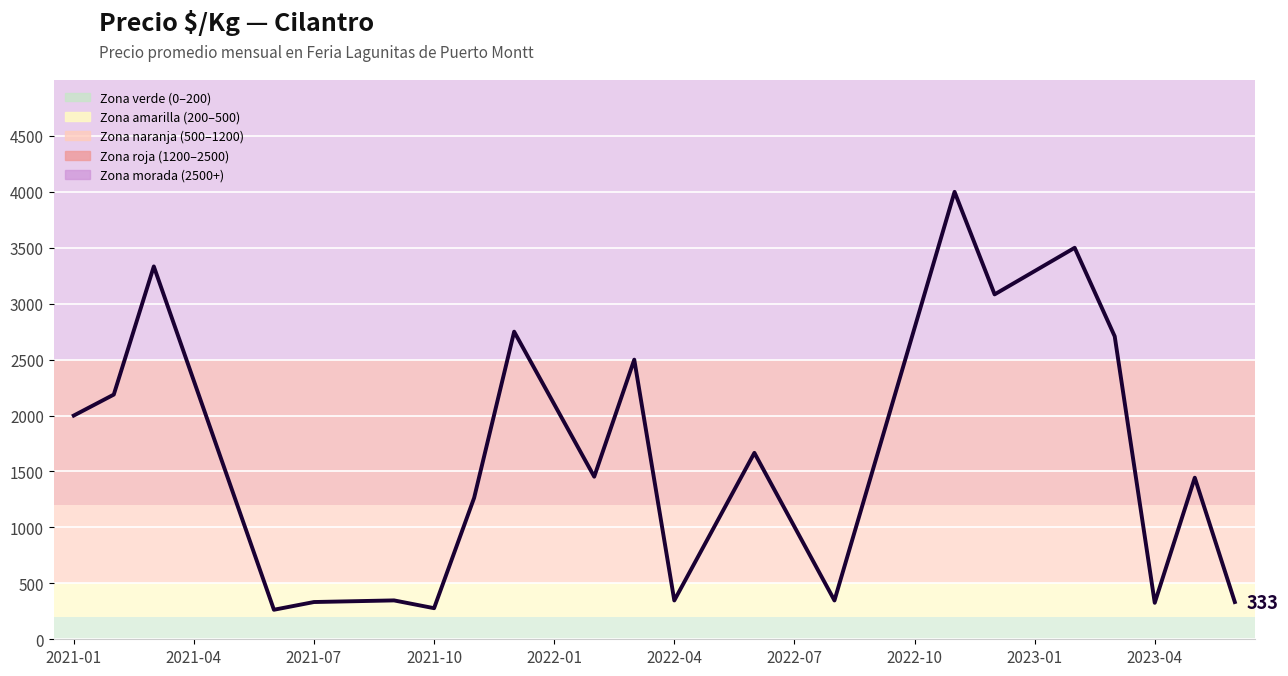

True or false: there are more than 0 points higher than both neighbors.

True